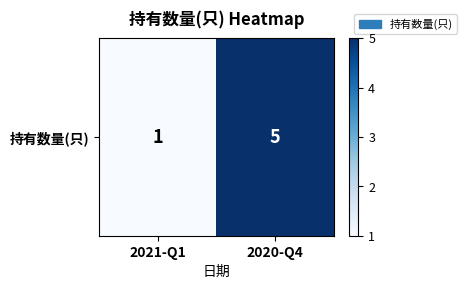

True or false: the data shows 1 at 2021-Q1.

False